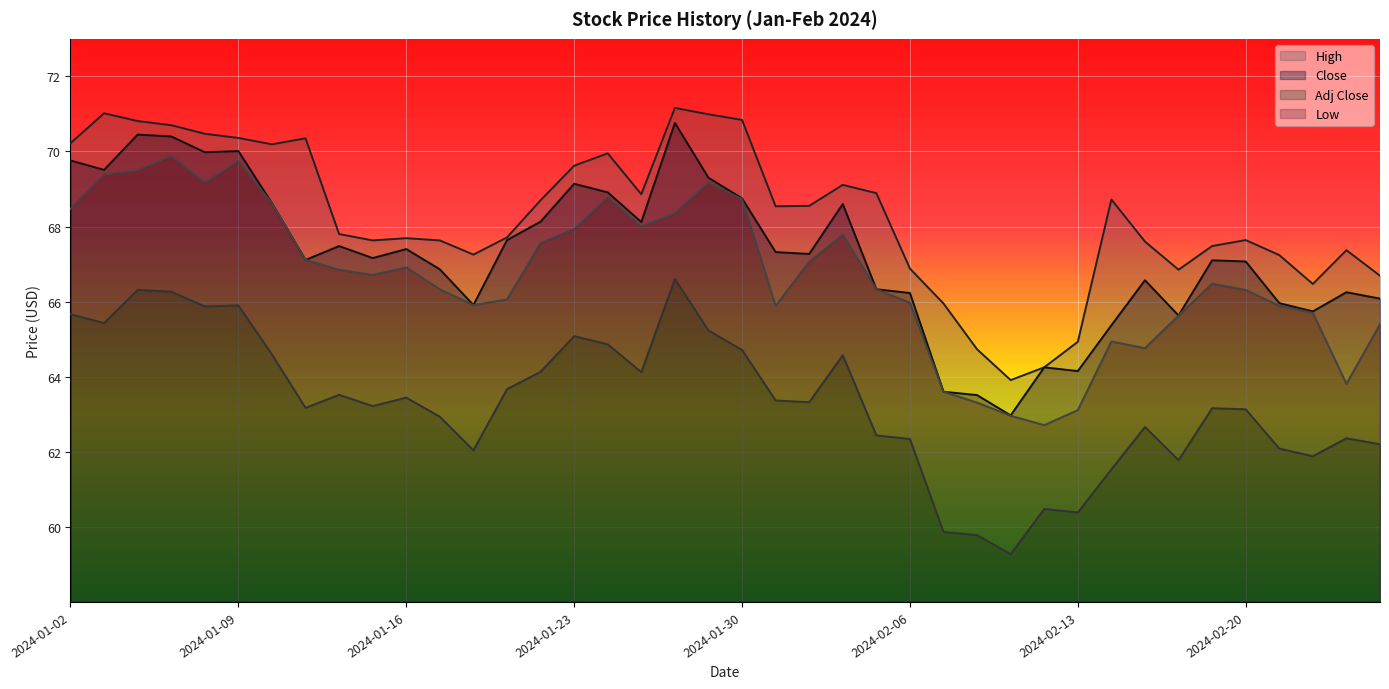

Which category has the lowest value across all series?

2024-02-09